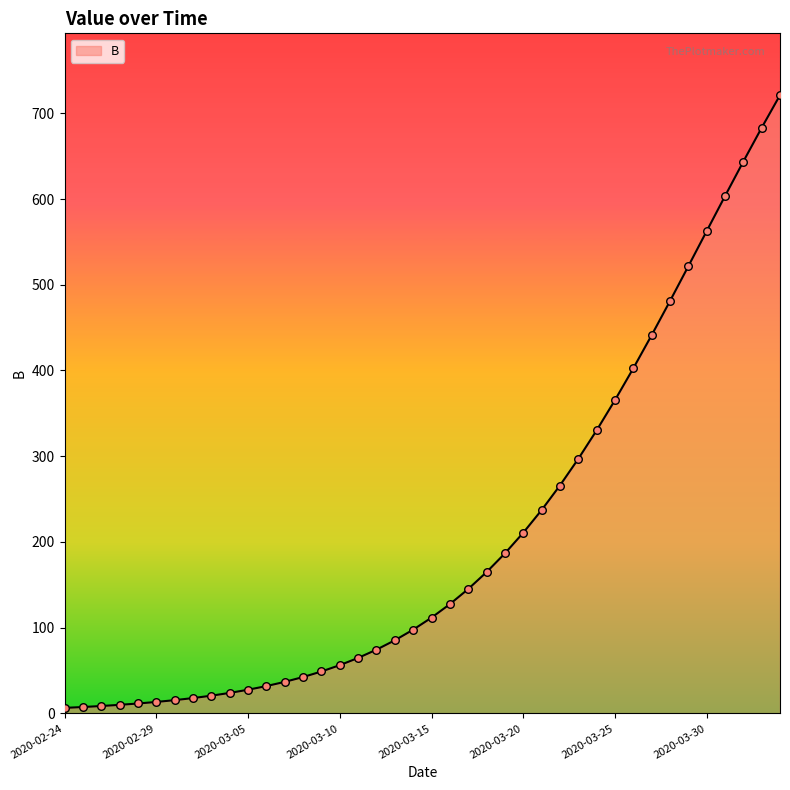

What is the greatest value displayed?

721.2